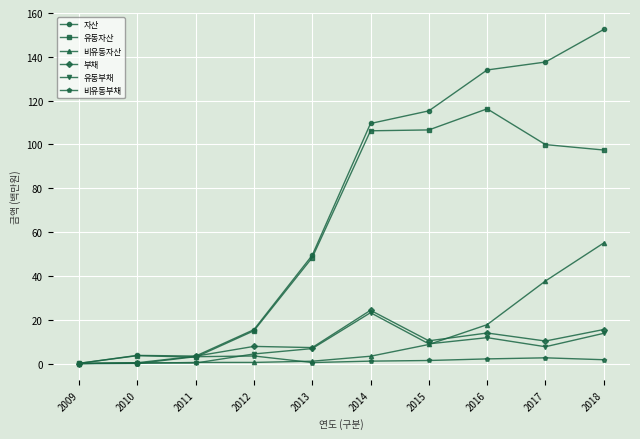

Between 2012 and 2014, which series saw the biggest shift?

자산